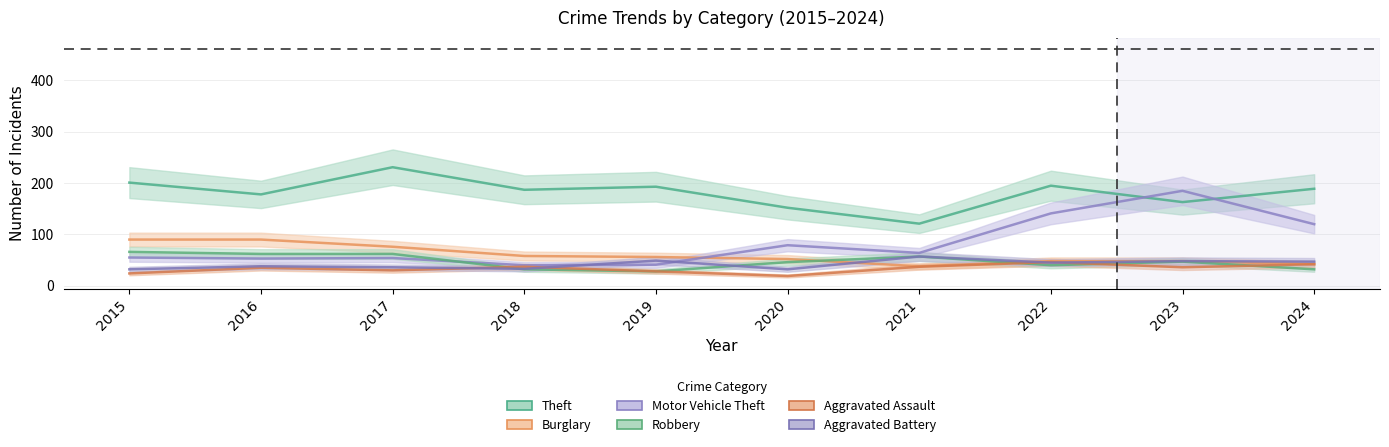

What is the greatest value displayed?

231